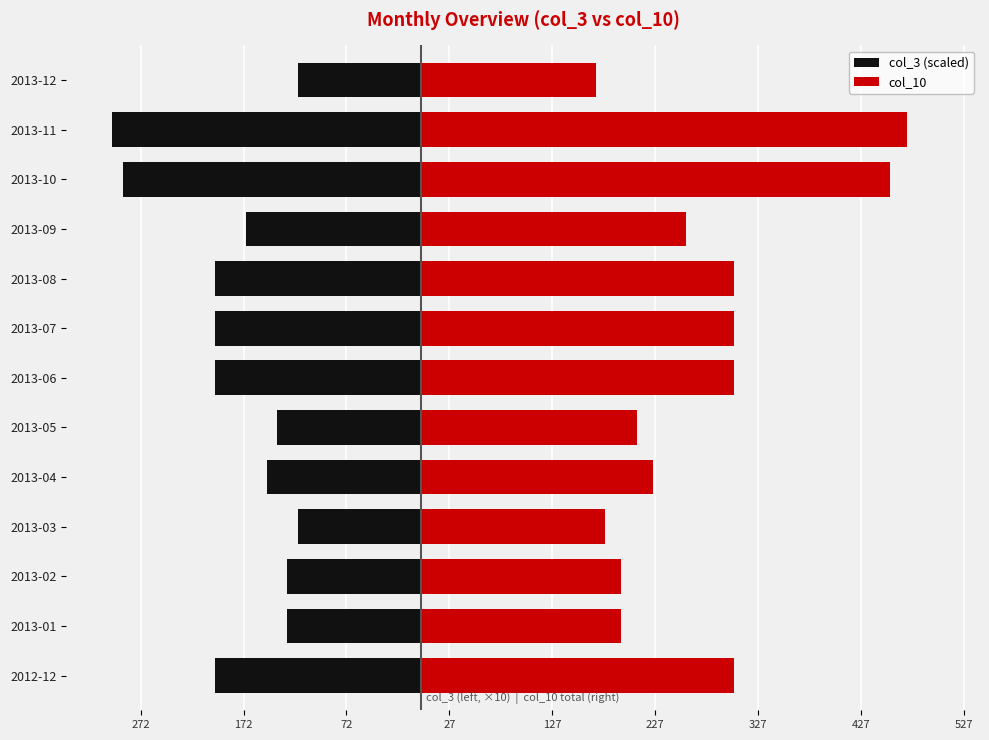

Rank the series by their average value, from lowest to highest.

col_3 (scaled), col_10